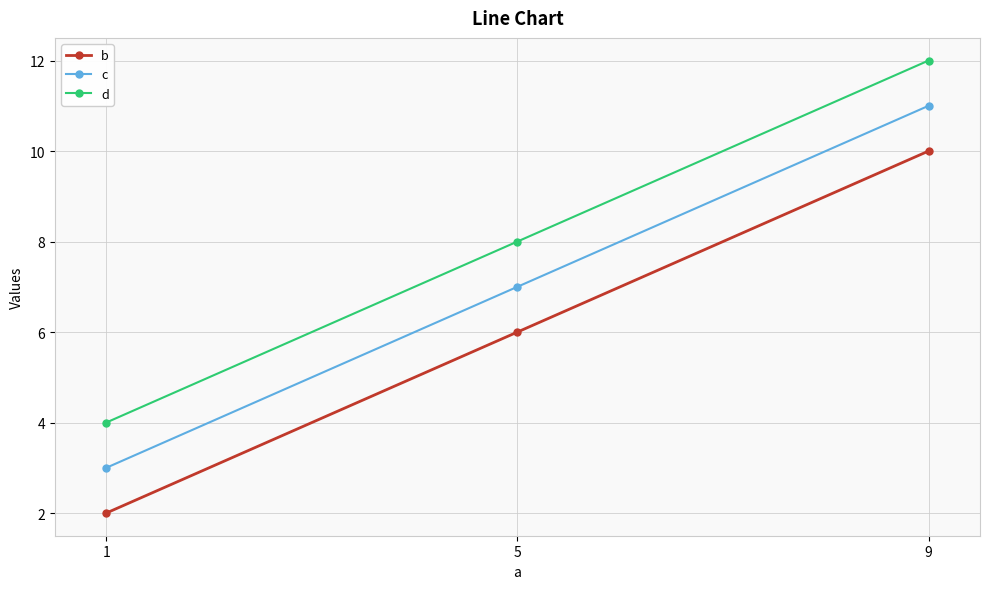

What is the spread (max minus min) of values at 9?

2